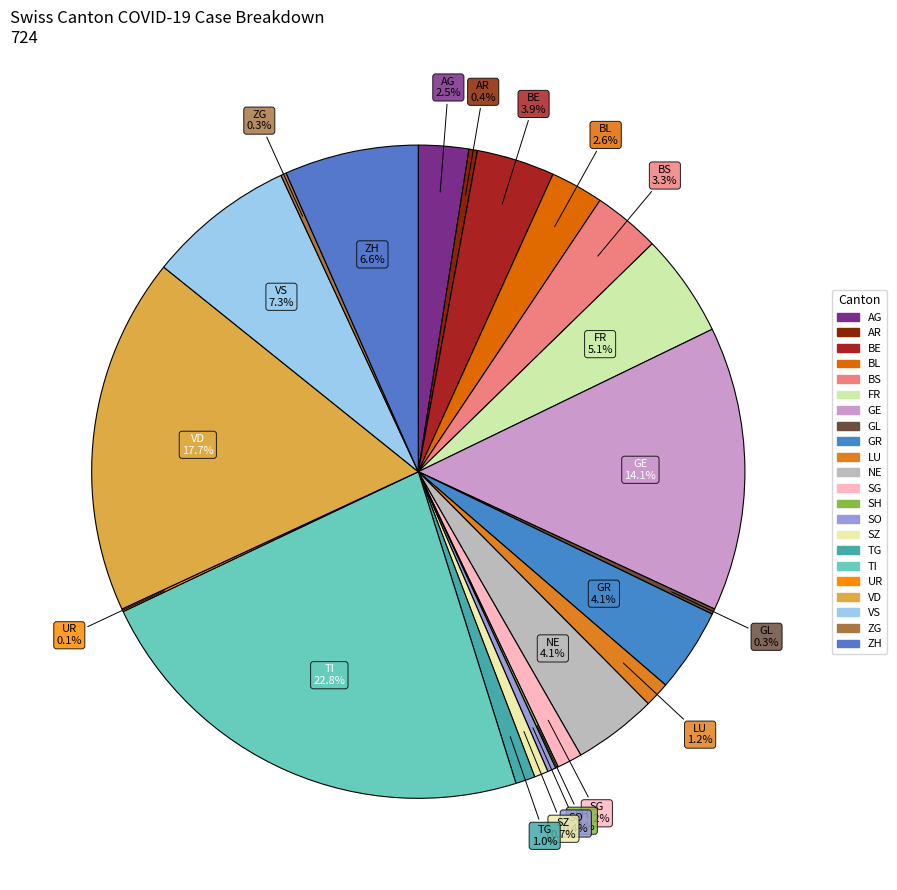

Which category has the biggest portion of the pie?

TI